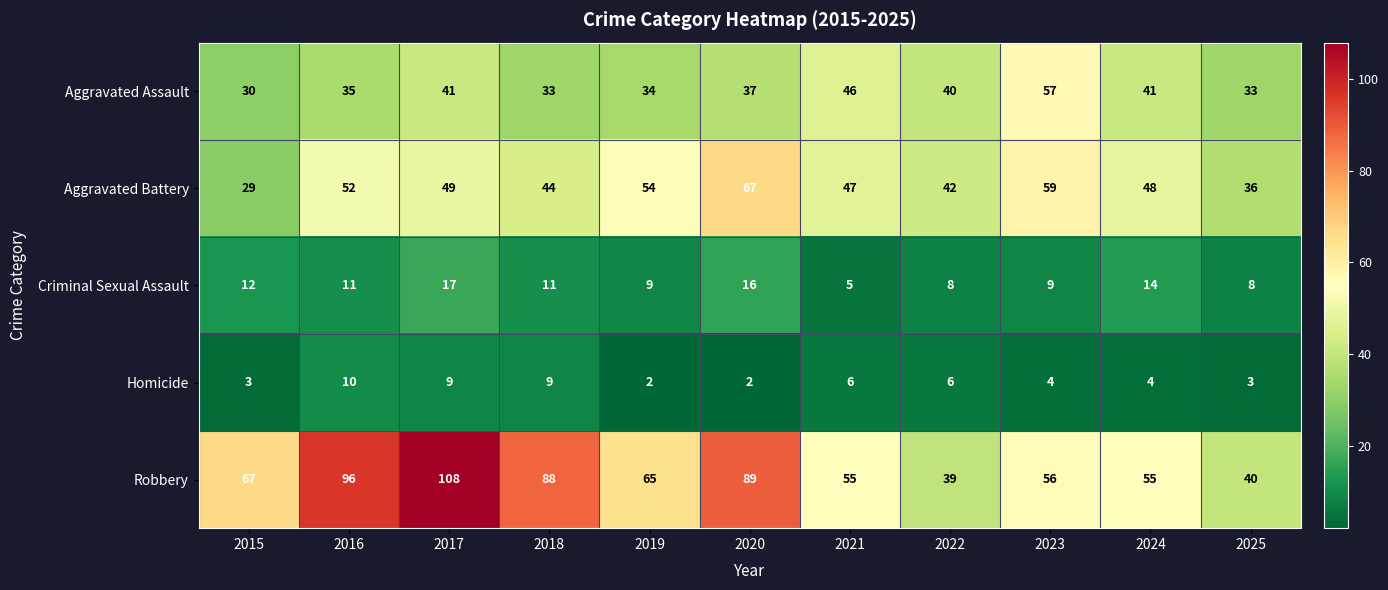

True or false: Homicide has a value of 9 at 2017.

True